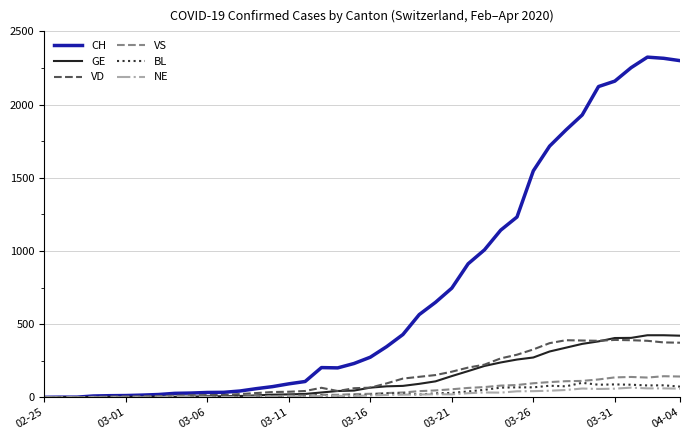

What is the maximum value shown in the chart?

2324